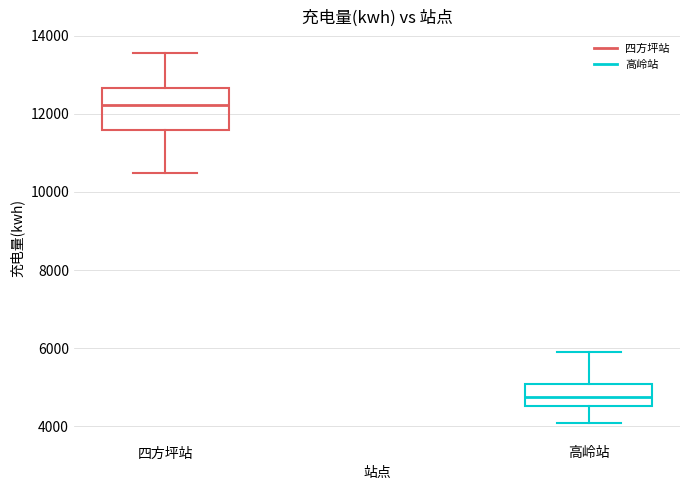

Reading left to right, read every box against the y-axis: the position of its median line, the range the box covers, and the ends of its whiskers. The values are not printed on the chart, so give them approximately, as read against the axis.

四方坪站: median 12200, box 11600 to 12600, whiskers 10400 to 13600
高岭站: median 4800, box 4600 to 5000, whiskers 4000 to 6000